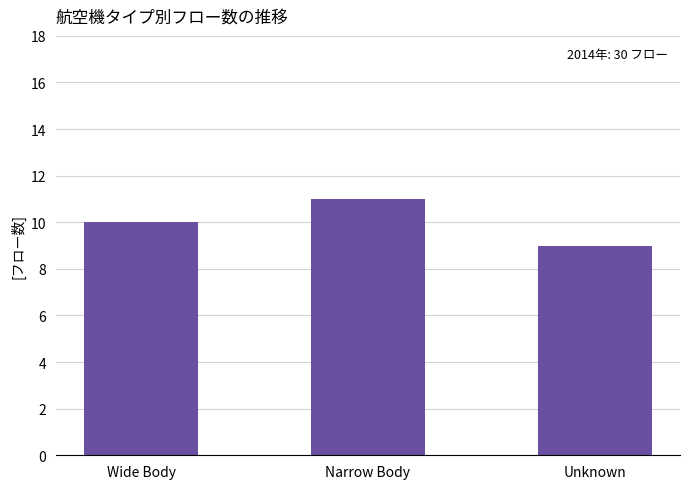

List the labels in order of value, largest first.

Narrow Body, Wide Body, Unknown